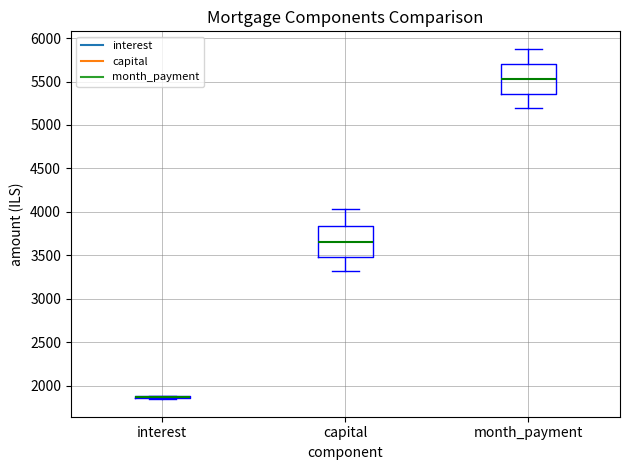

Where does the upper whisker of the box for month_payment end on the y-axis? The values are not printed on the chart, so give them approximately, as read against the axis.

5900